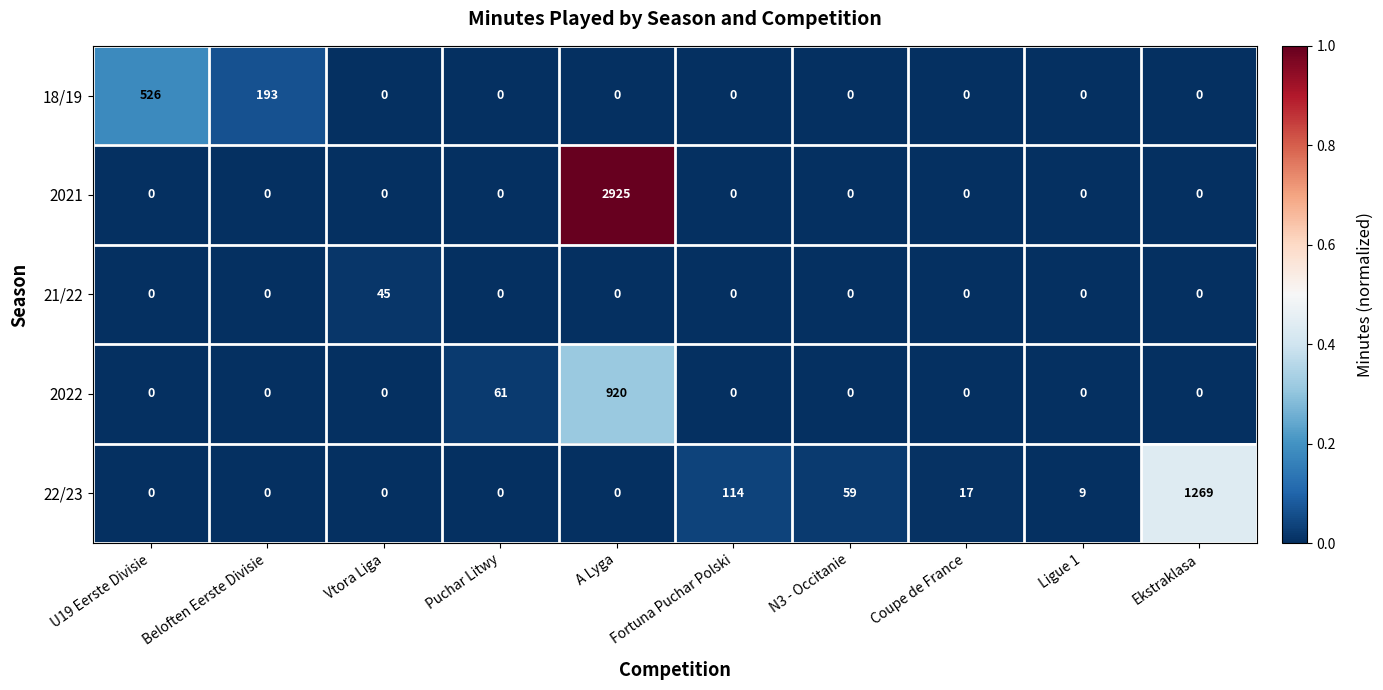

What is the maximum value for 2021?

2925